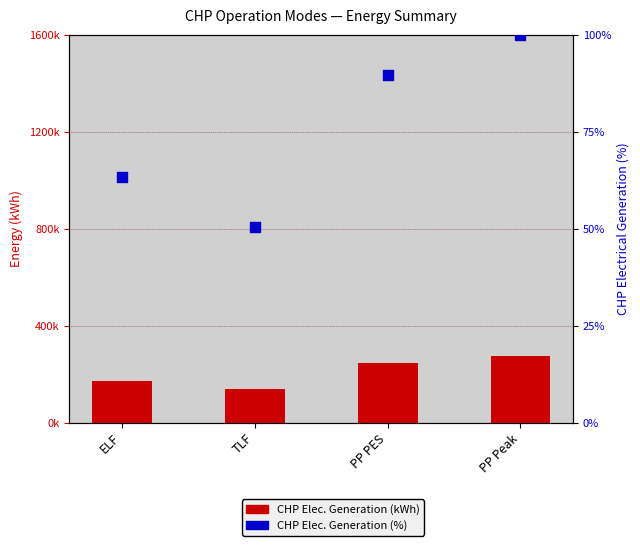

What are all the series names shown in the legend?

CHP Elec. Generation (kWh), CHP Elec. Generation (%)